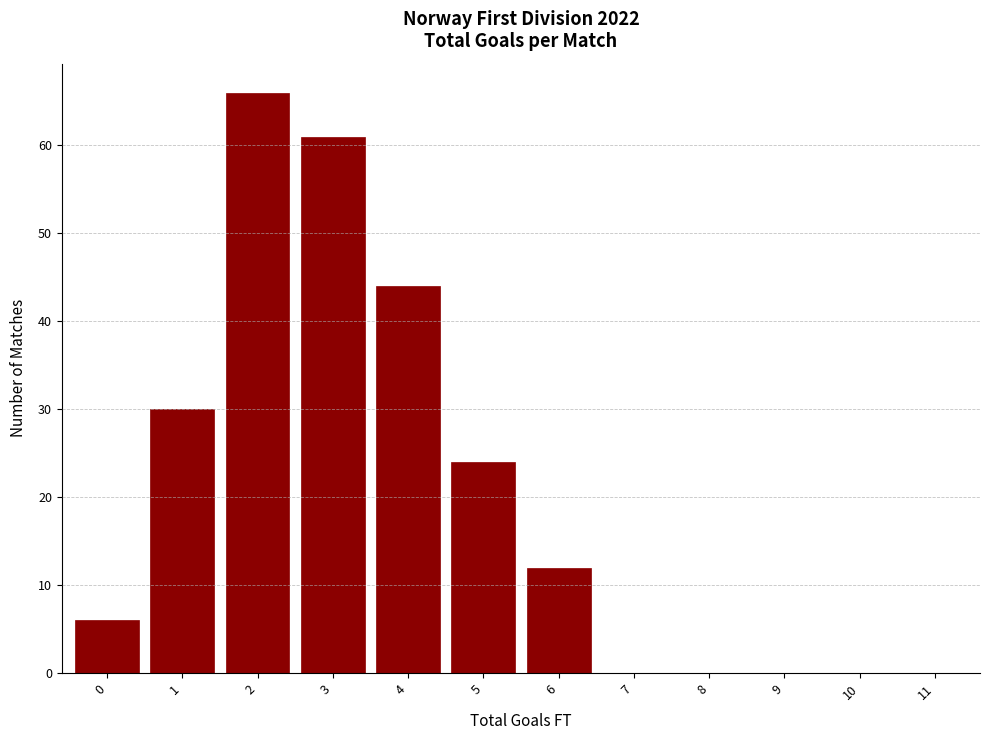

Reading right to left, extract all data points from this chart.

11=0	10=0	9=0	8=0	7=0	6=12	5=24	4=44	3=61	2=66	1=30	0=6